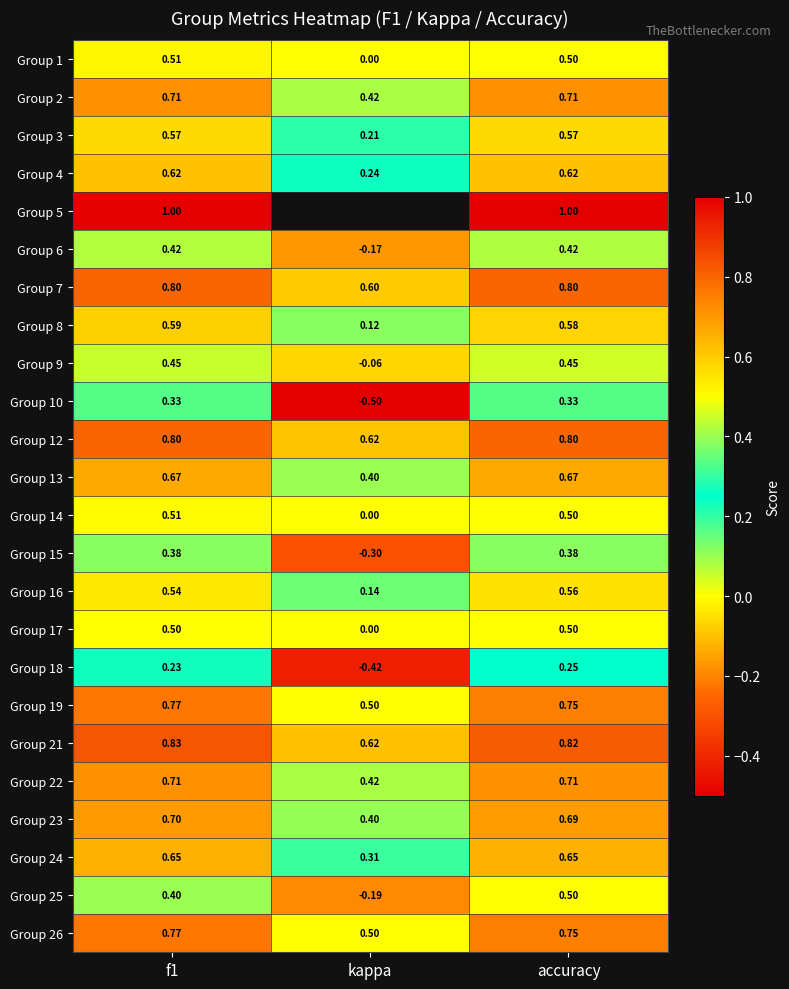

Where is Group 16 nearest to the value 0?

kappa